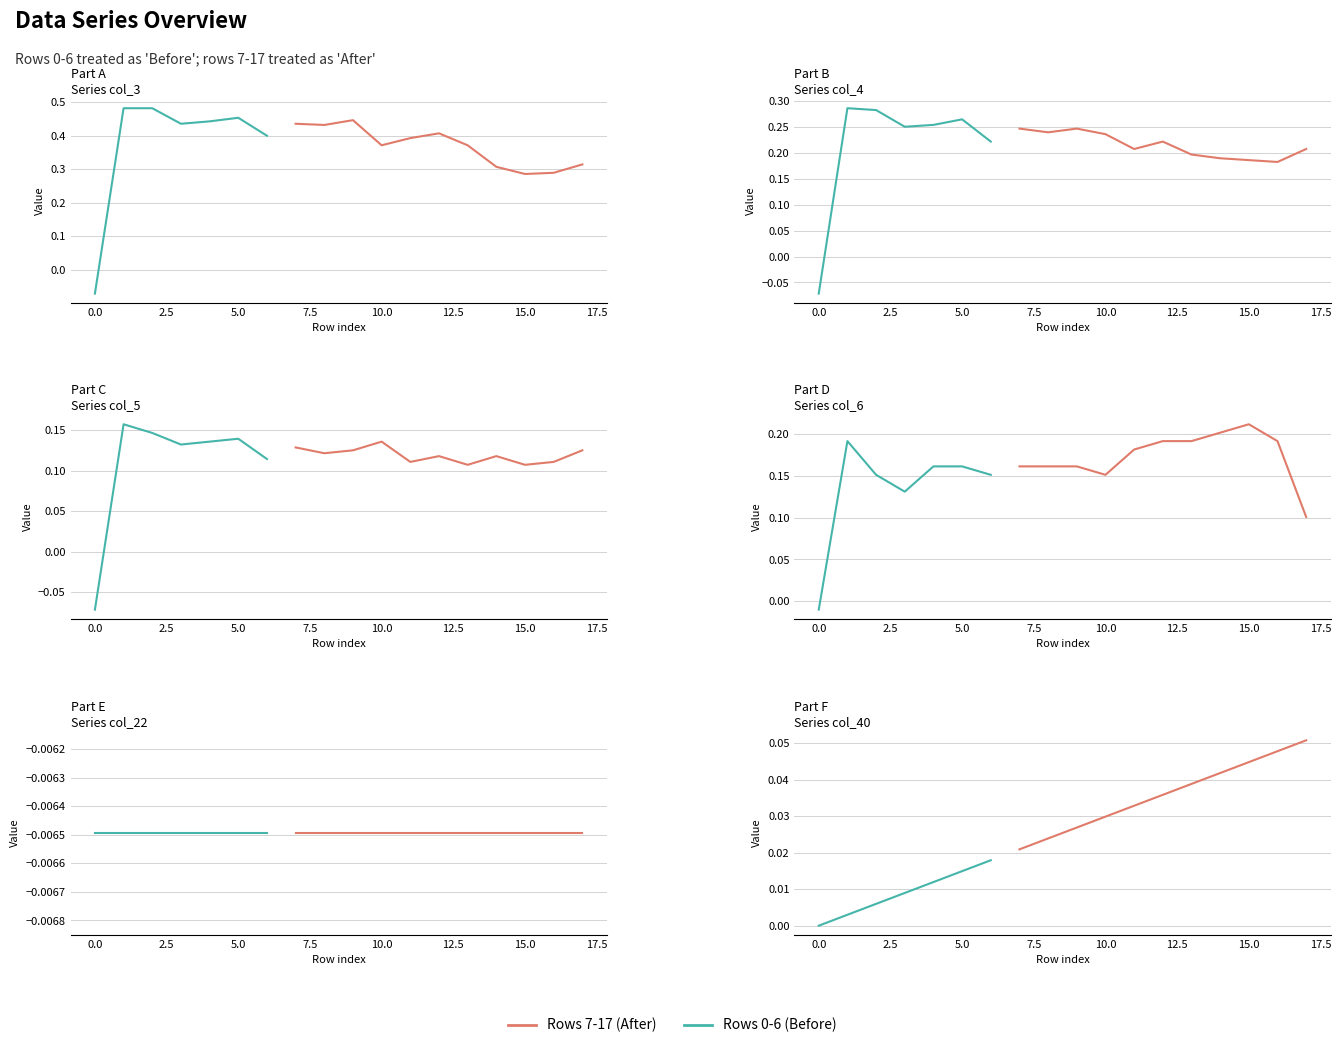

At which label does col_3 first exceed 0?

1